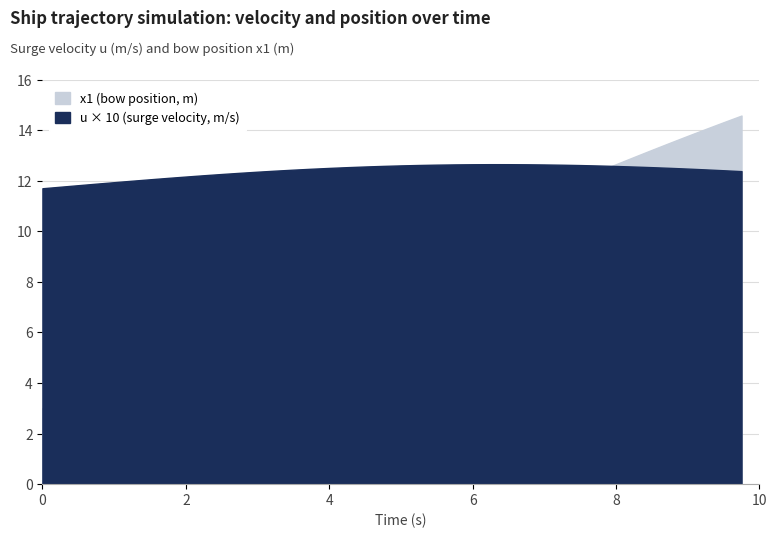

Rank the series by their average value, from highest to lowest.

x1, u